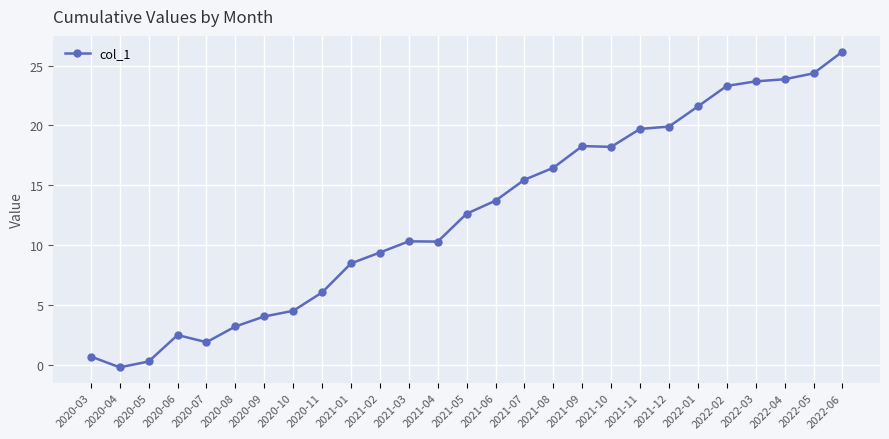

Which category has the lowest value across all series?

2020-04